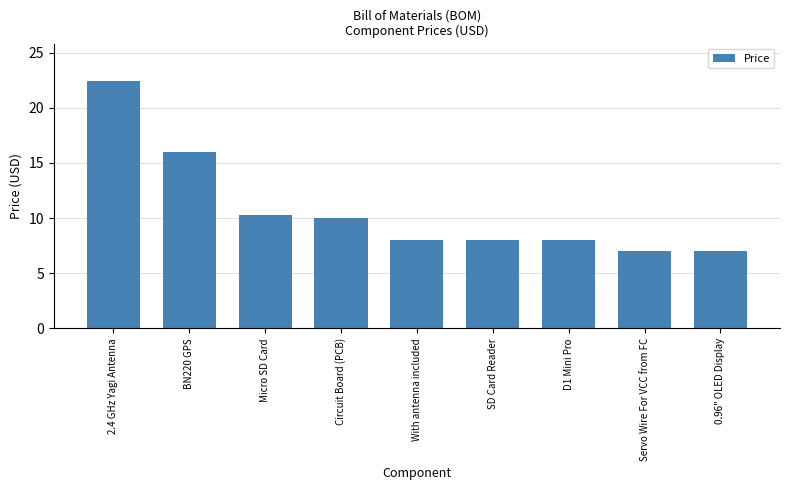

What position from the left is D1 Mini Pro?

7